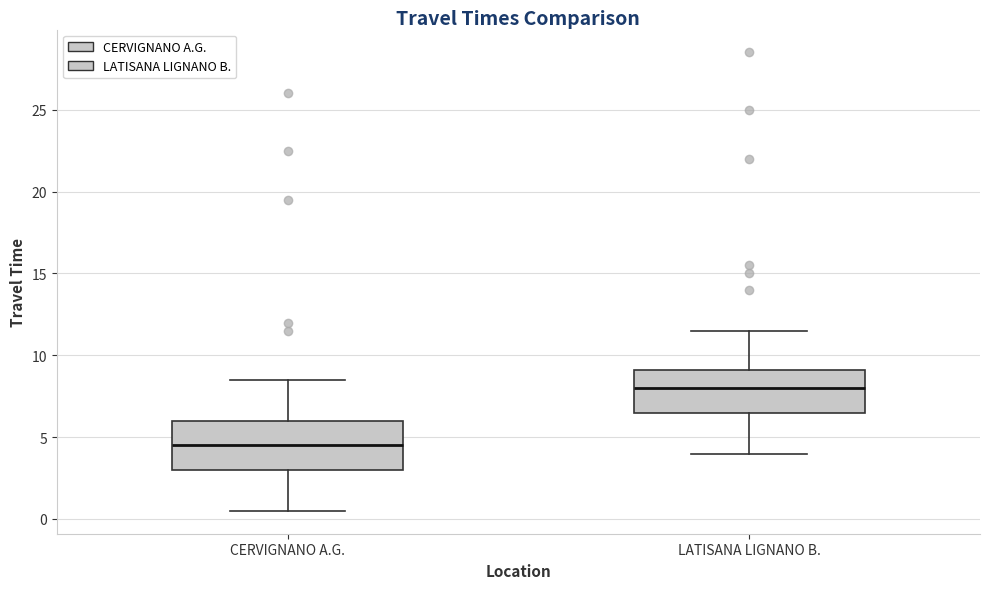

Reading left to right, read every box against the y-axis: the position of its median line, the range the box covers, and the ends of its whiskers. The values are not printed on the chart, so give them approximately, as read against the axis.

CERVIGNANO A.G.: median 4.5, box 3.0 to 6.0, whiskers 0.5 to 8.5
LATISANA LIGNANO B.: median 8.0, box 6.5 to 9.0, whiskers 4.0 to 11.5